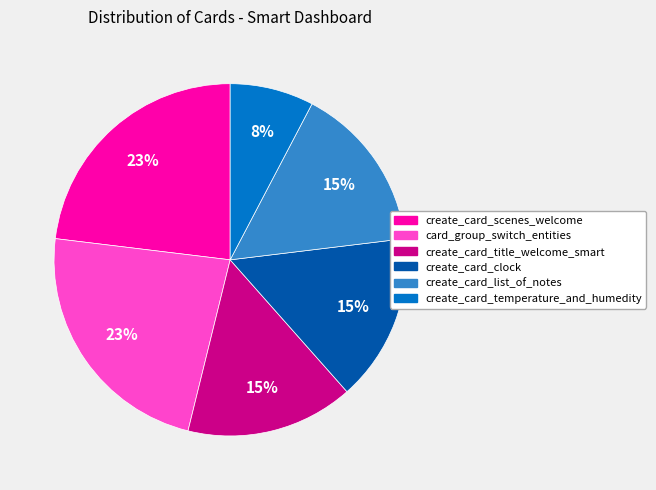

The card_group_switch_entities slice represents 29% of the pie. True or false?

False